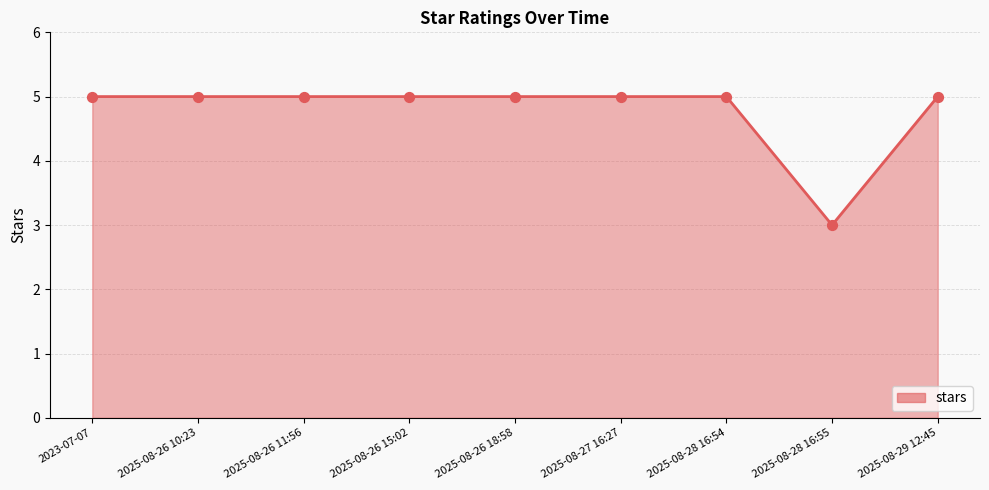

Approximately how many times larger is the value at 2025-08-26 11:56 compared to 2025-08-28 16:55?

1.7